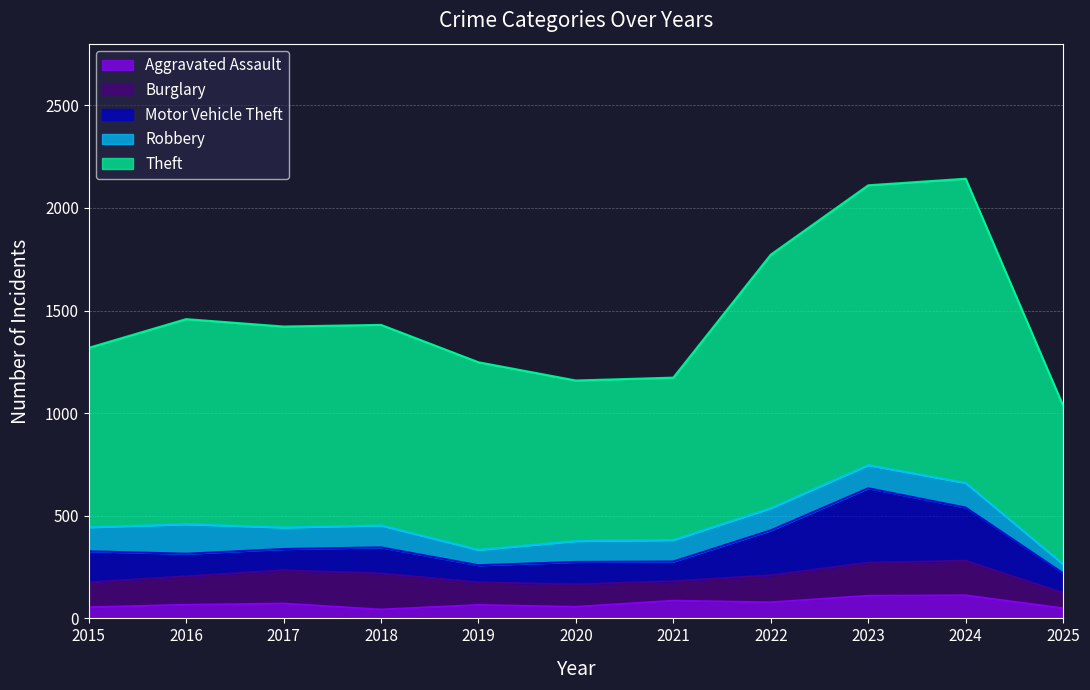

How many values in the Burglary series are below 132?

5